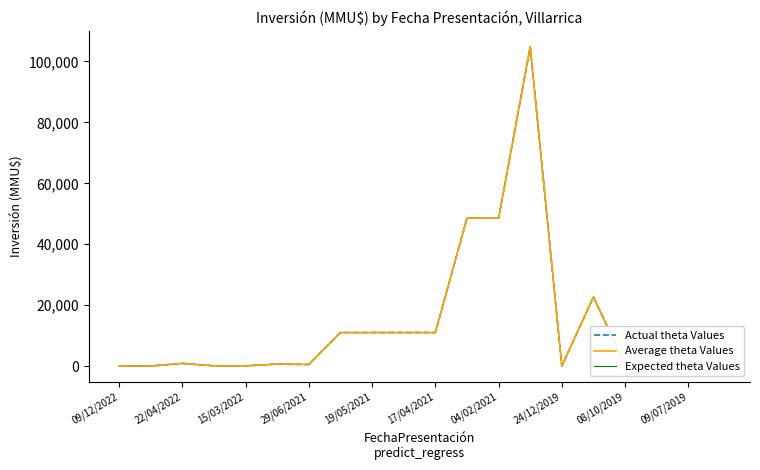

Does the chart display data point markers on the line(s)?

No